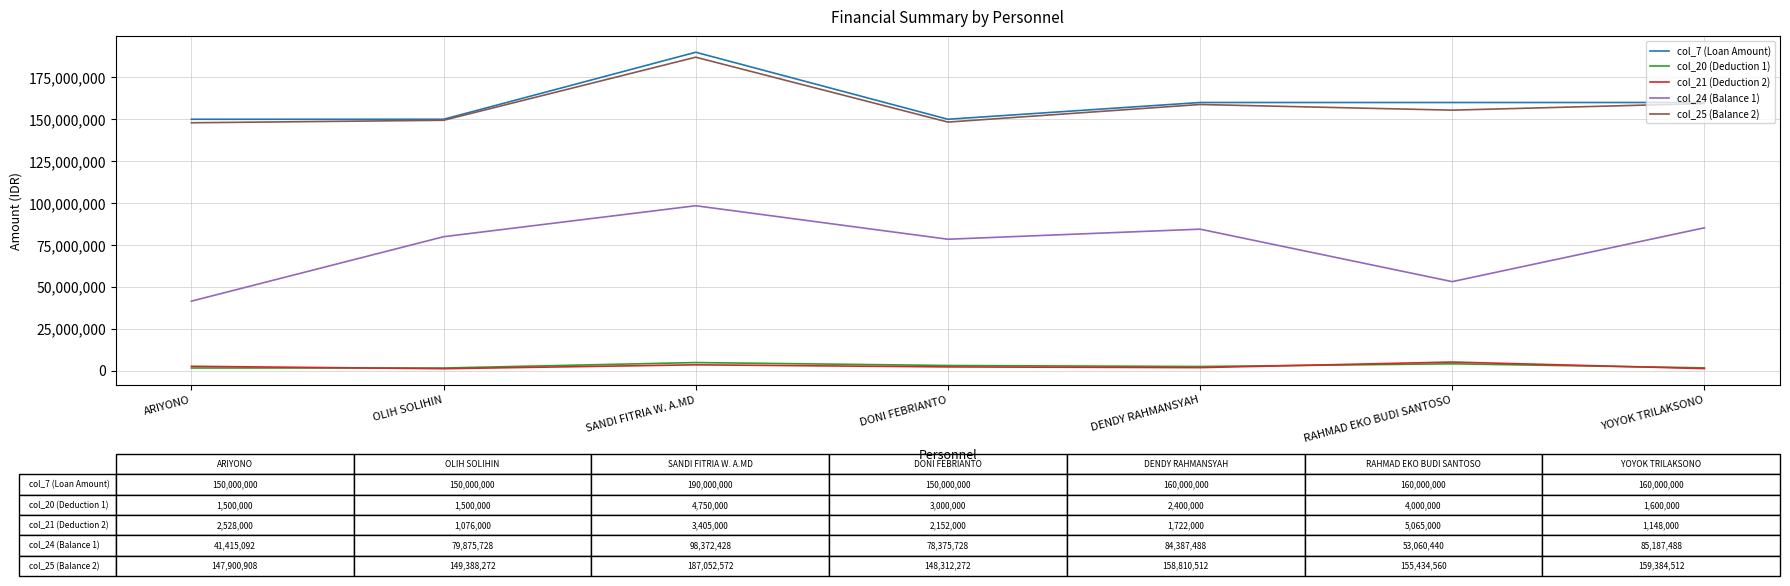

At which category is the sum across all series the highest?

SANDI FITRIA W. A.MD